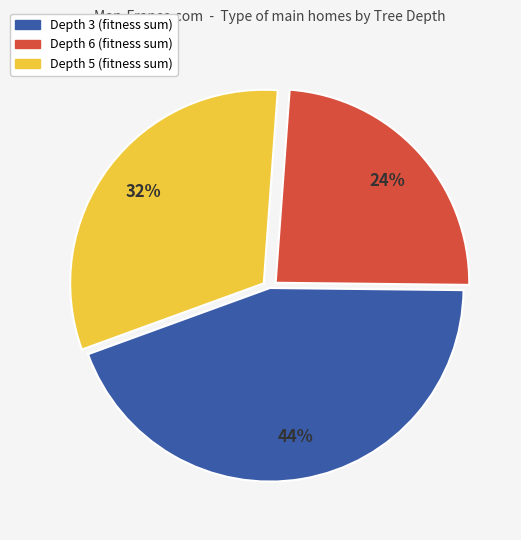

To the nearest percent, what is the average slice percentage?

33%